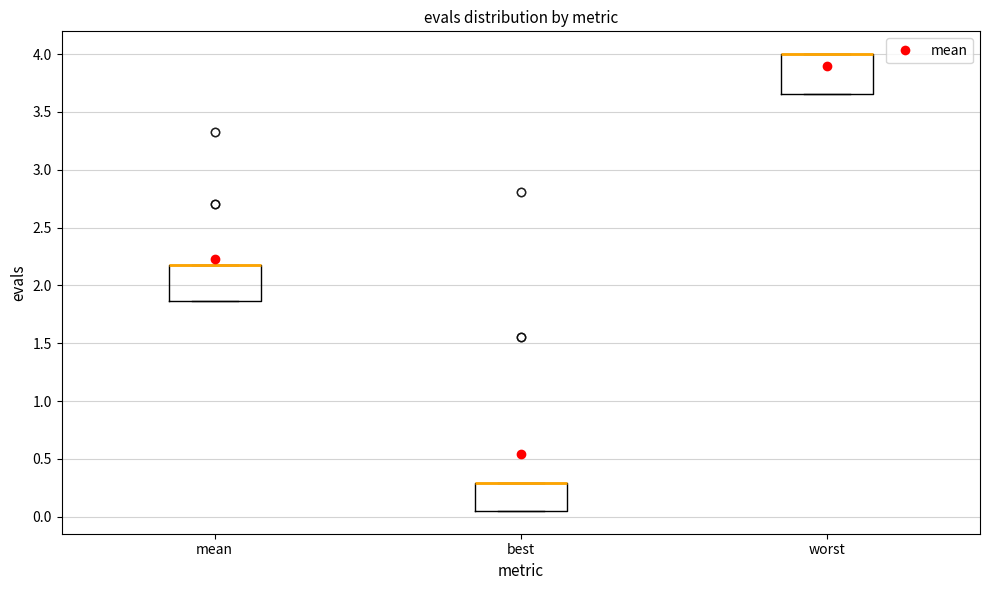

Reading left to right, transcribe this box plot: for each box, give where its median line is, the range the box spans, and where its two whiskers end, as read against the y-axis. The values are not printed on the chart, so give them approximately, as read against the axis.

mean: median 2.20 (drawn on the box's upper edge), box 1.85 to 2.20, whiskers 1.85 to 2.20
best: median 0.30 (drawn on the box's upper edge), box 0.05 to 0.30, whiskers 0.05 to 0.30
worst: median 4.00 (drawn on the box's upper edge), box 3.65 to 4.00, whiskers 3.65 to 4.00